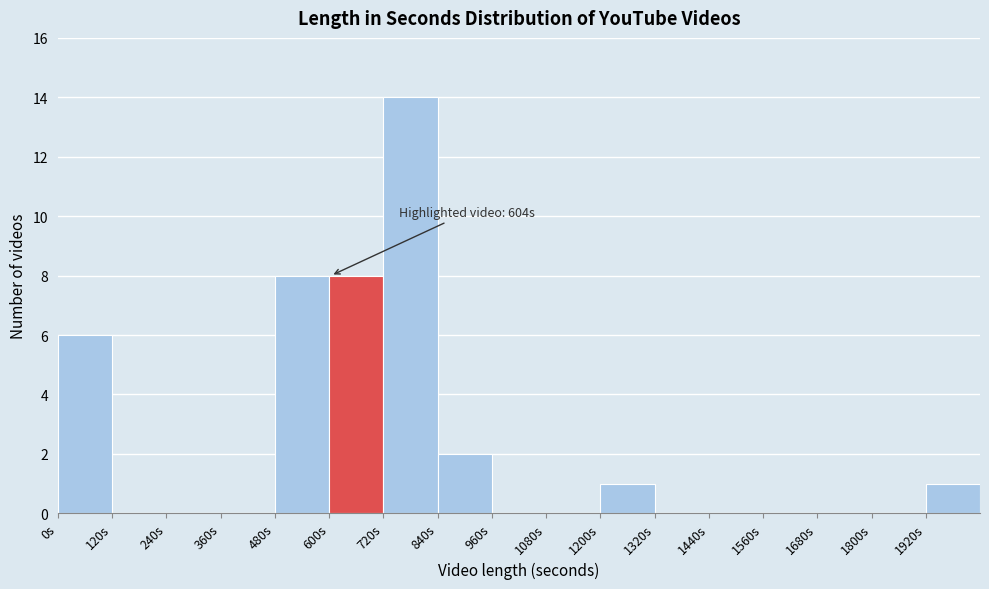

Which range on the x-axis has the tallest bar?

720 to 840